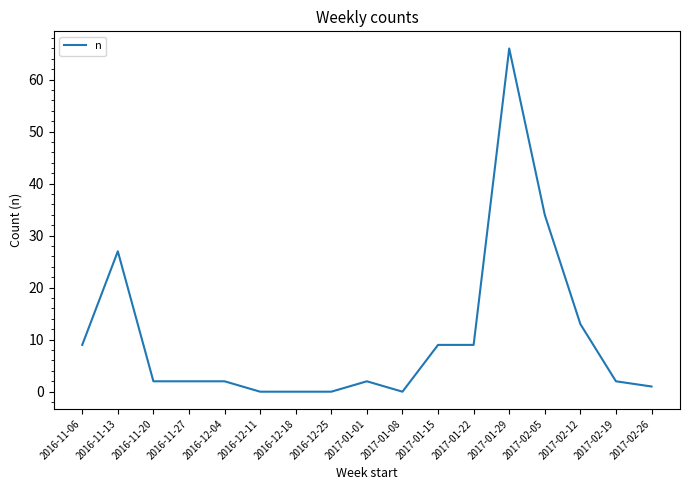

Which has a higher value, 2016-12-25 or 2017-01-15?

2017-01-15